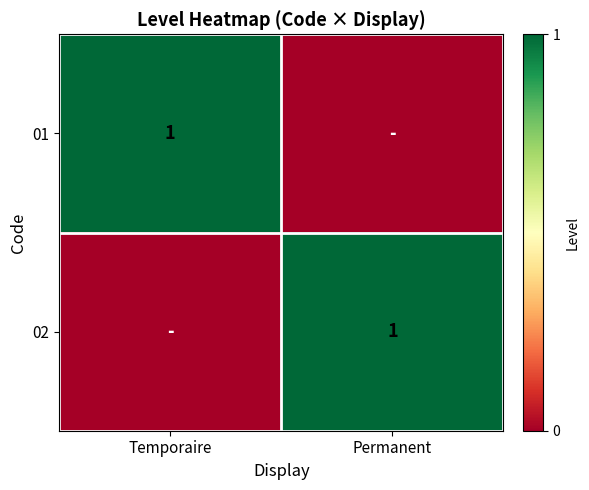

Count the number of categories in the chart.

2